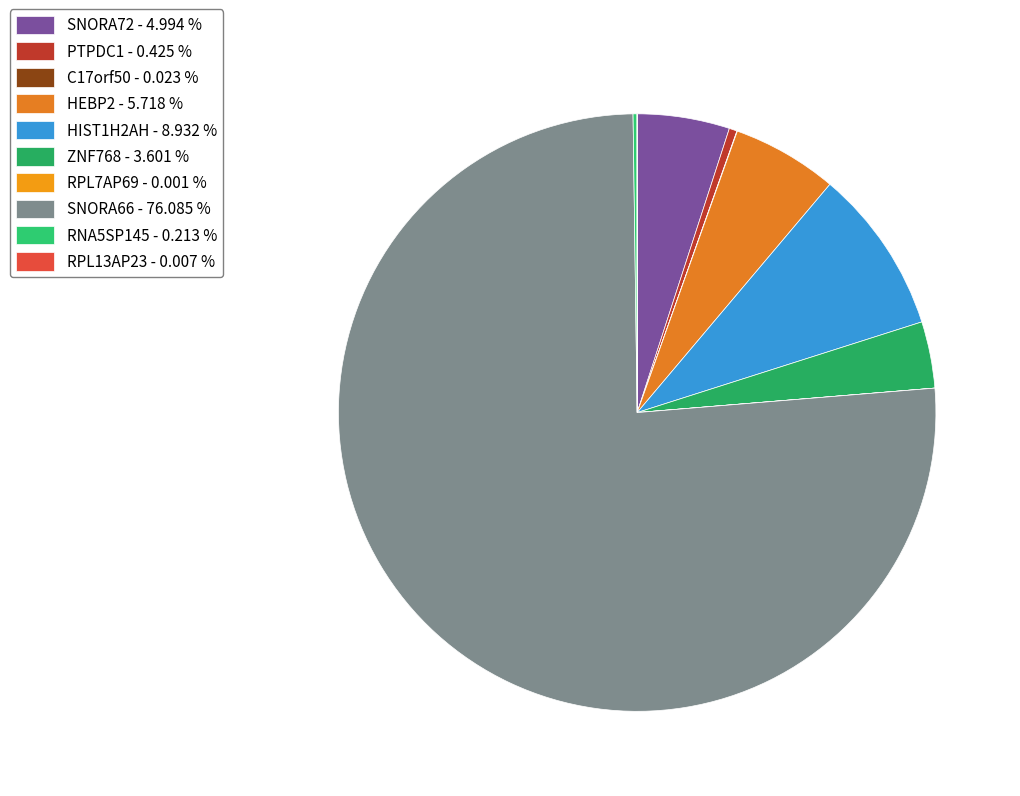

Rank the categories by value from lowest to highest.

RPL7AP69
Acute Myeloid Leukemia, RPL13AP23
CNS Embryonal tumor #2, C17orf50
Dysembryoplastic neuroepithelial, RNA5SP145
High-grade glioma, PTPDC1
Clear cell sarcoma, ZNF768
Ewing sarcoma, SNORA72
Choroid plexus papilloma, HEBP2
CNS Embryonal tumor, HIST1H2AH
Diffuse midline glioma, SNORA66
Atypical Teratoid Rhabdoid